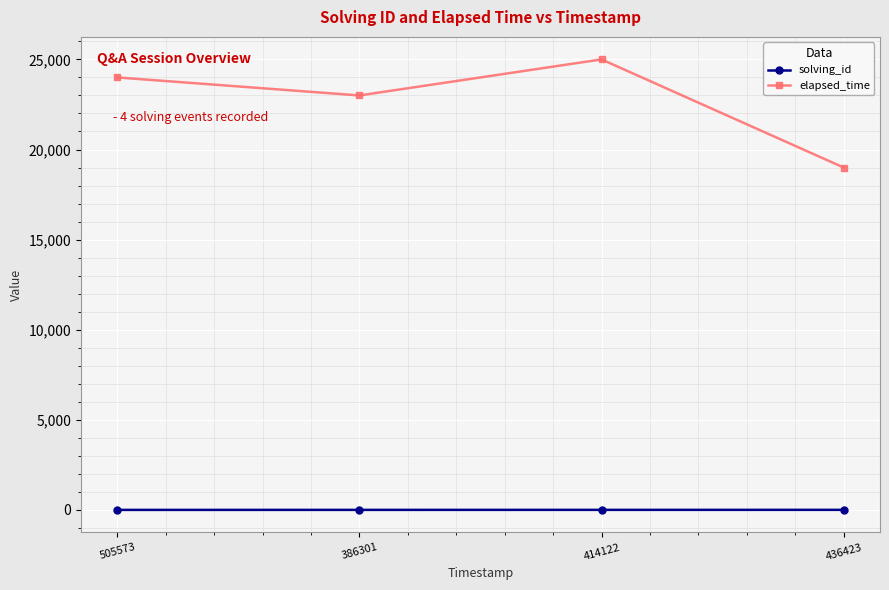

Where is the first local maximum for elapsed_time?

414122